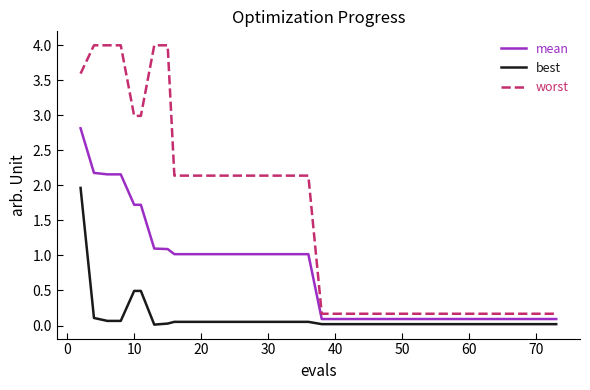

Which series has the largest range (max minus min)?

worst